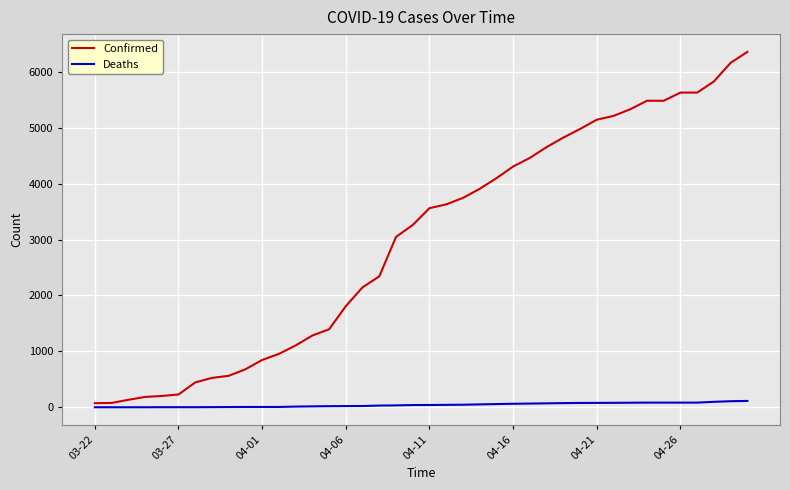

What is the maximum value shown in the chart?

6356